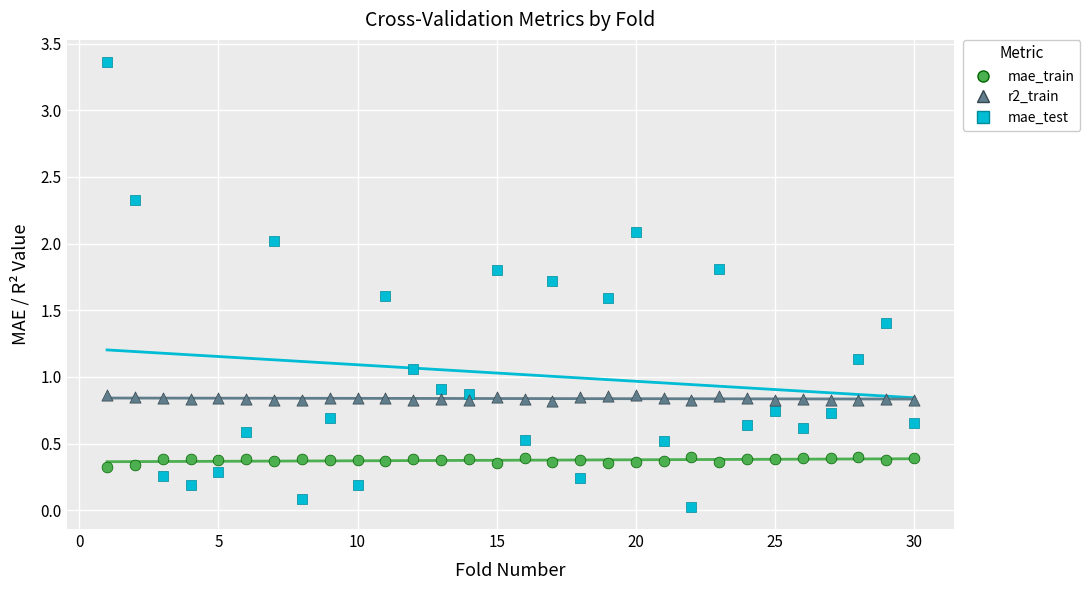

Which series has the largest Y range (max minus min)?

mae_test